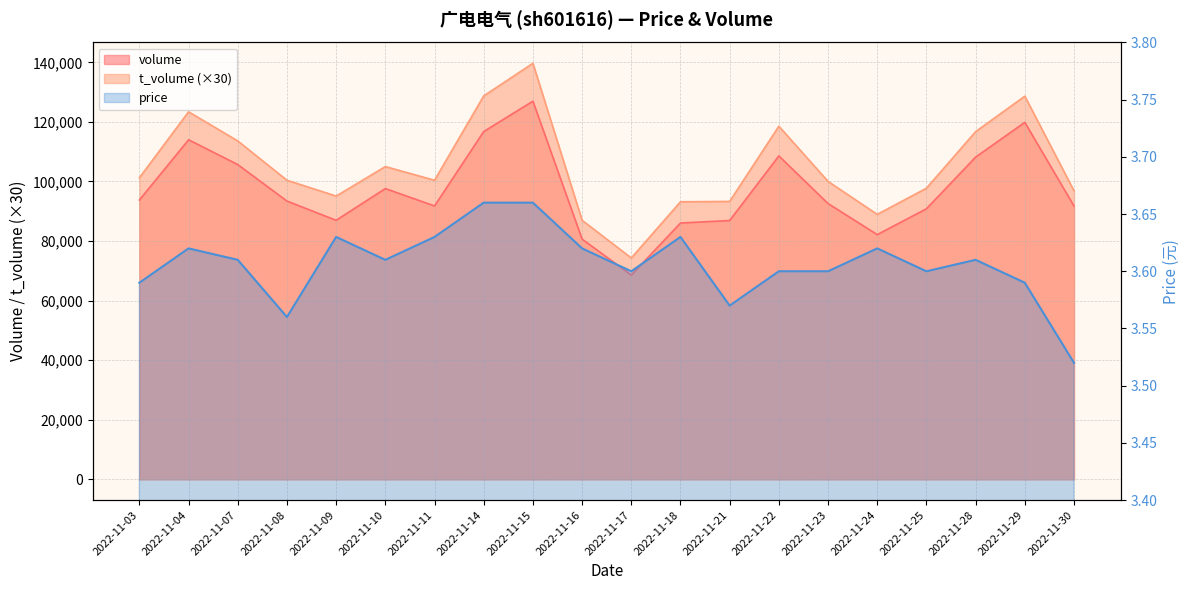

The value of t_volume at 2022-11-24 is 121380.3. True or false?

False